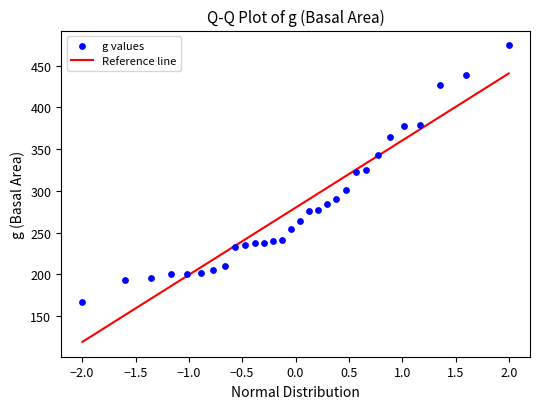

What is the range of Y values (max minus min)?

307.0